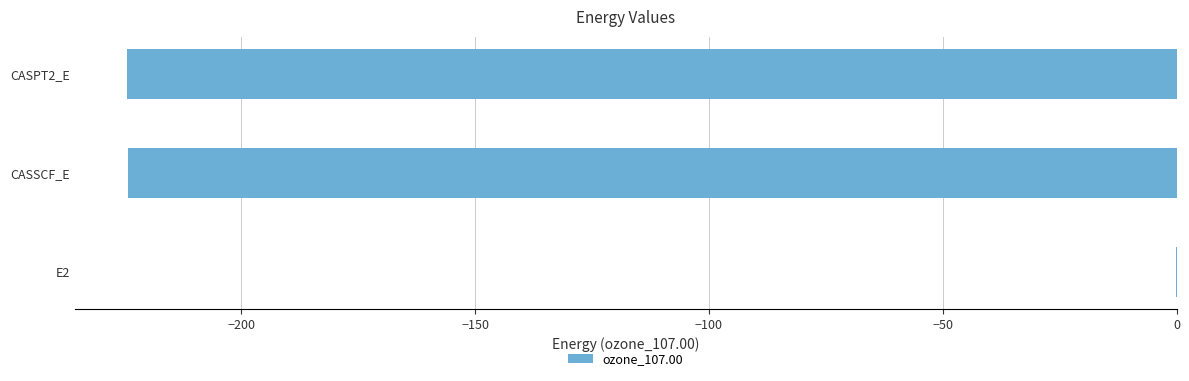

Does the chart contain stacked bars?

No